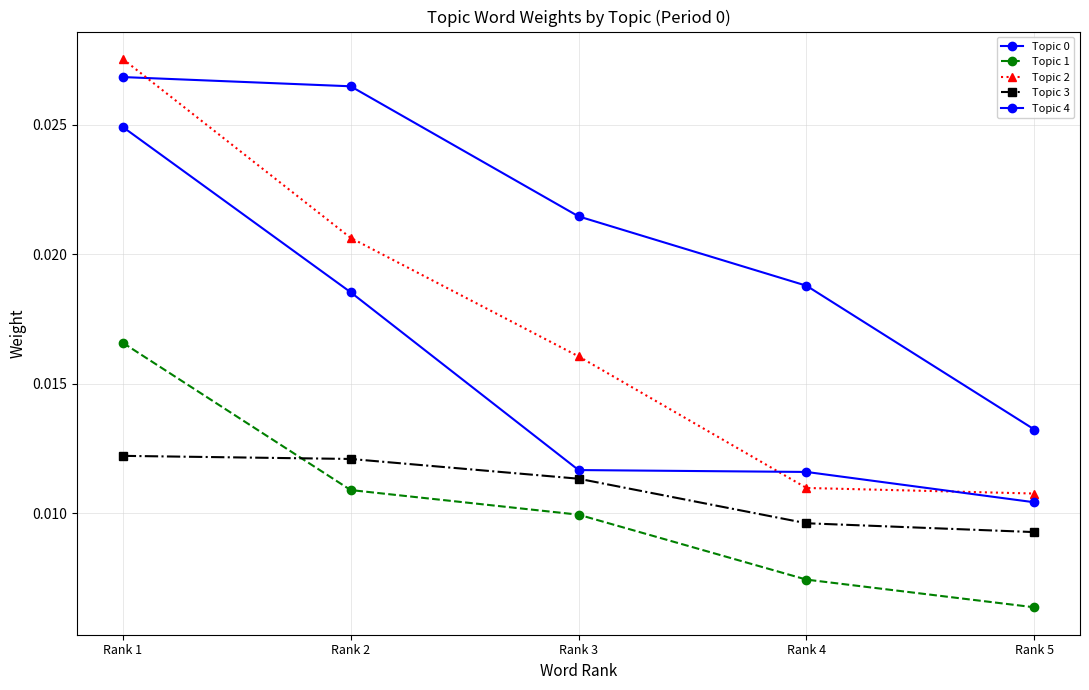

How many data points does each series have?

5